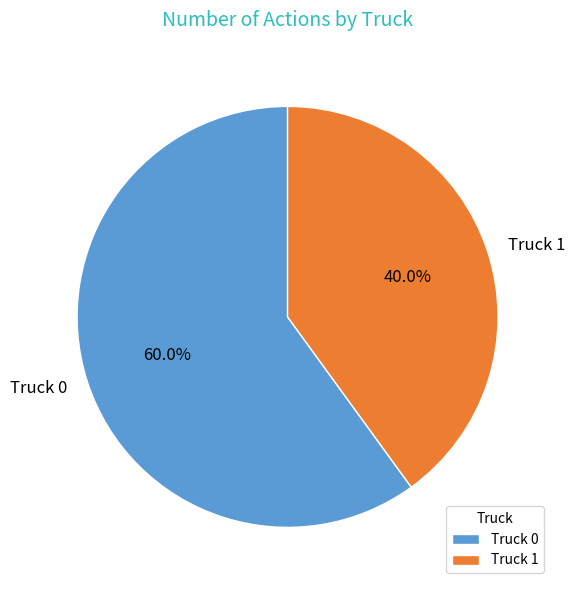

Which has a higher value, Truck 0 or Truck 1?

Truck 0